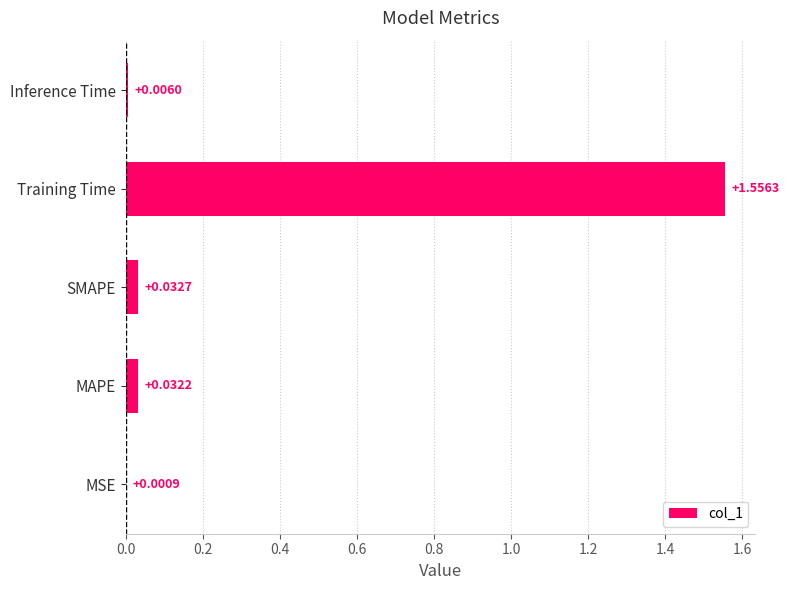

What is the average value?

0.3